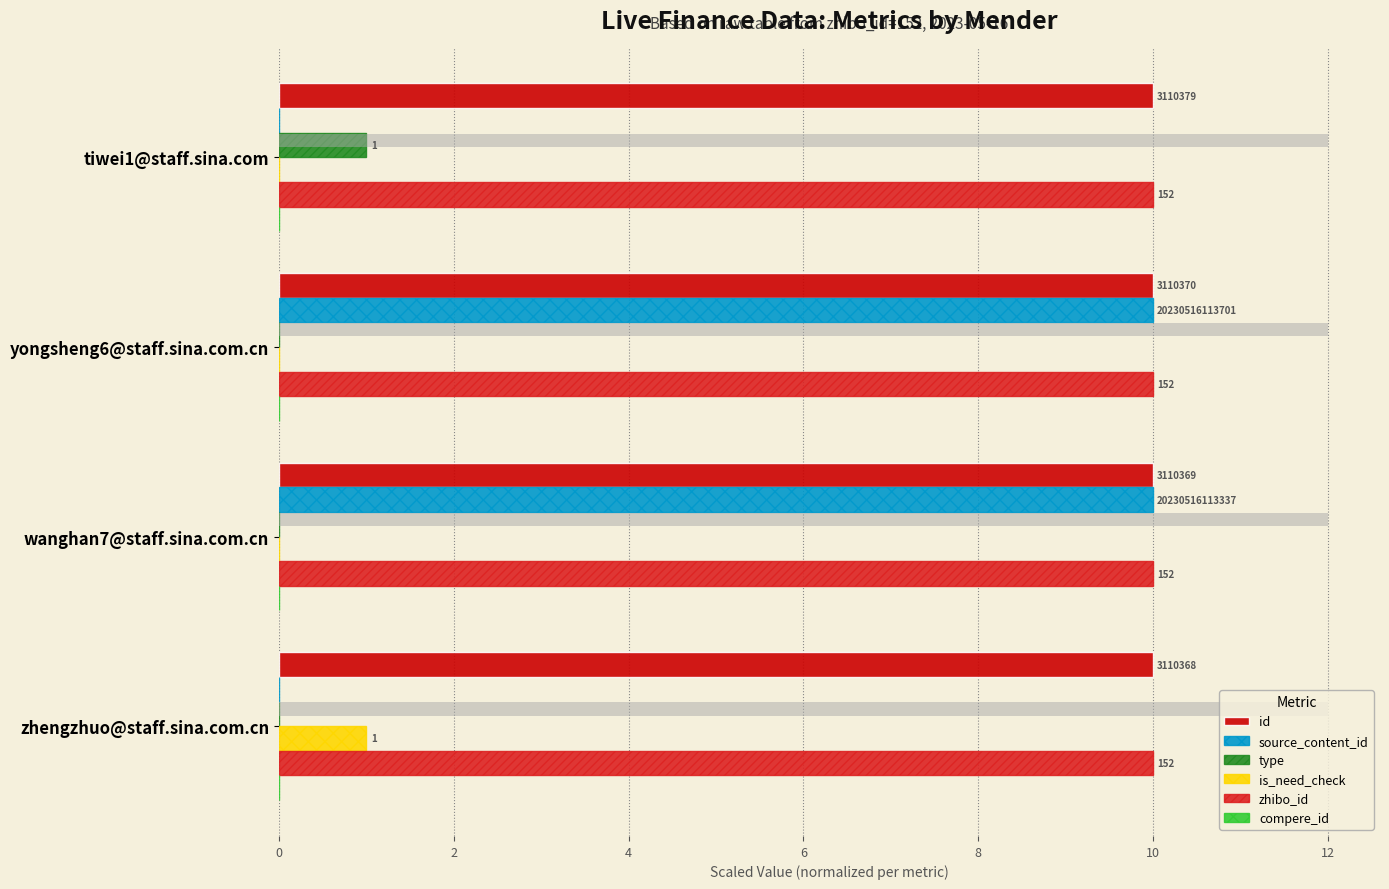

The zhibo_id series shows 0.2 at 4. True or false?

False